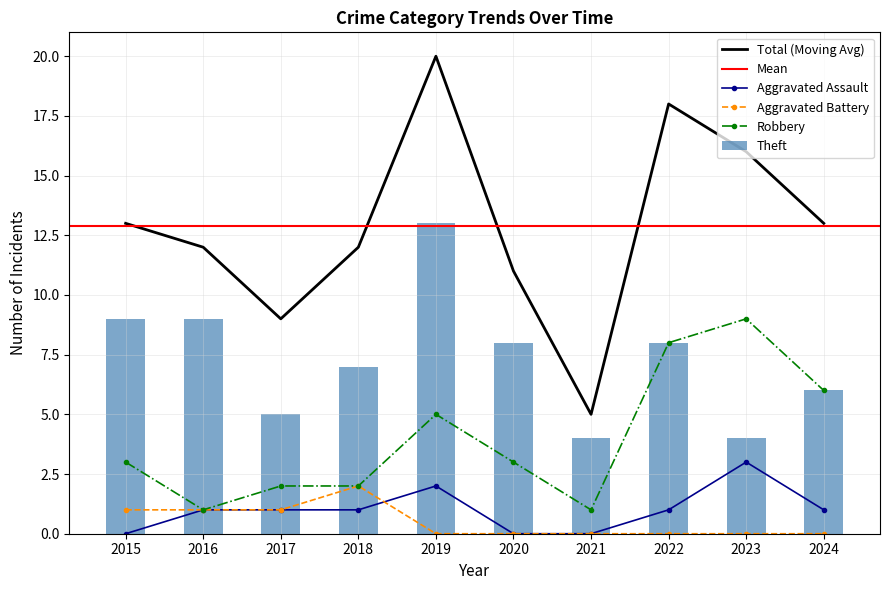

Reading left to right, transcribe all the data shown in this chart.

Aggravated Assault: 2015=0	2016=1	2017=1	2018=1	2019=2	2020=0	2021=0	2022=1	2023=3	2024=1
Aggravated Battery: 2015=1	2016=1	2017=1	2018=2	2019=0	2020=0	2021=0	2022=0	2023=0	2024=0
Robbery: 2015=3	2016=1	2017=2	2018=2	2019=5	2020=3	2021=1	2022=8	2023=9	2024=6
Theft: 2015=9	2016=9	2017=5	2018=7	2019=13	2020=8	2021=4	2022=8	2023=4	2024=6
Total: 2015=13	2016=12	2017=9	2018=12	2019=20	2020=11	2021=5	2022=18	2023=16	2024=13